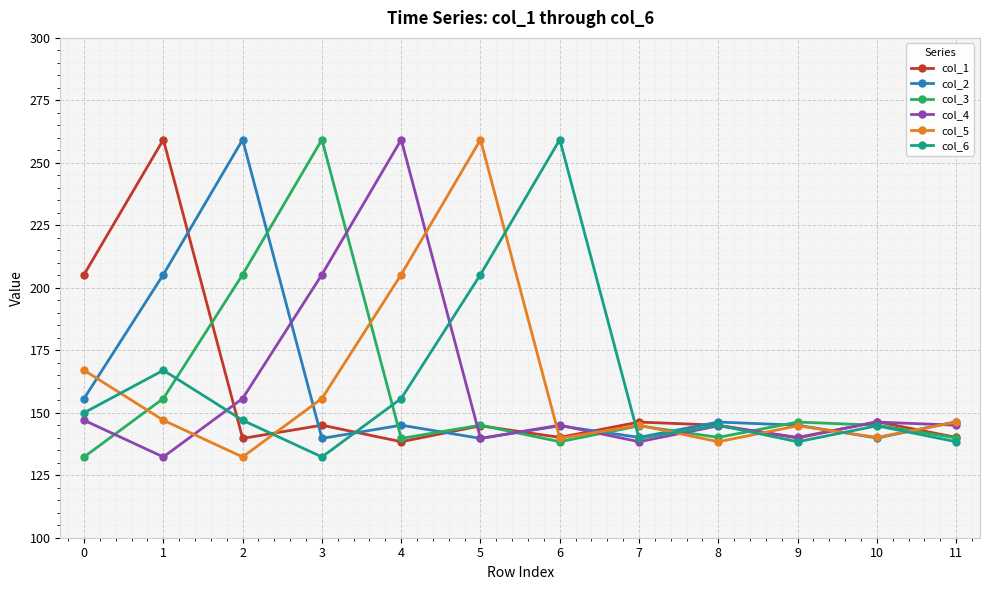

Is the value of col_5 at 2 greater than the value of col_4 at 3?

No